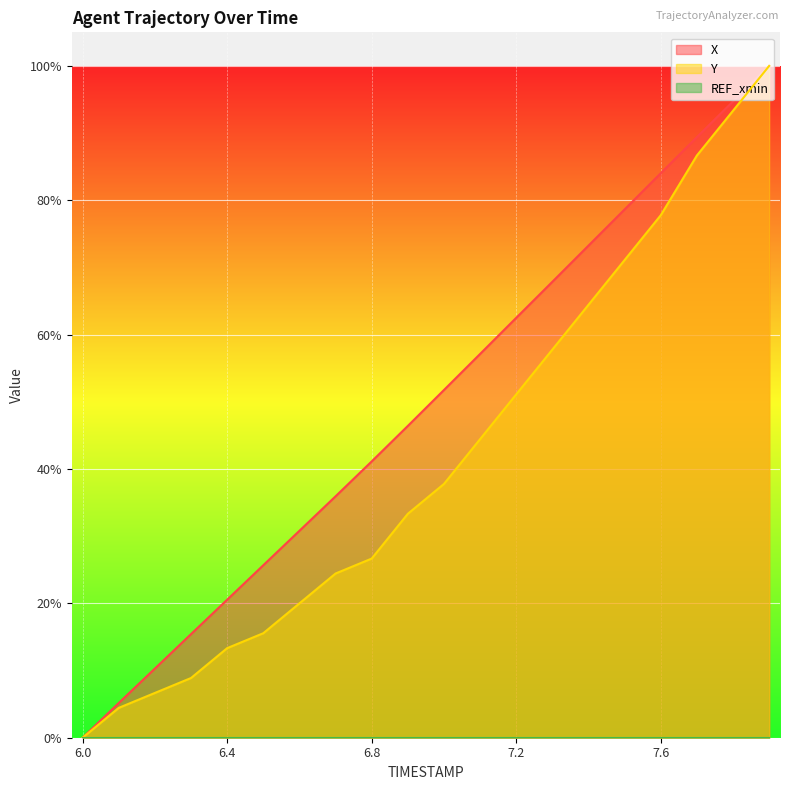

Reading left to right, what are all the values shown in this chart?

X: 6.0=0.0	6.1=5.2	6.2=10.3	6.3=15.4	6.4=20.5	6.5=25.7	6.6=30.8	6.7=35.9	6.8=41.1	6.9=46.4	7.0=51.8	7.1=57.1	7.2=62.5	7.3=67.9	7.4=73.3	7.5=78.6	7.6=84.0	7.7=89.4	7.8=94.7	7.9=100.0
Y: 6.0=0.0	6.1=4.4	6.2=6.7	6.3=8.9	6.4=13.3	6.5=15.6	6.6=20.0	6.7=24.4	6.8=26.7	6.9=33.3	7.0=37.8	7.1=44.4	7.2=51.1	7.3=57.8	7.4=64.4	7.5=71.1	7.6=77.8	7.7=86.7	7.8=93.3	7.9=100.0